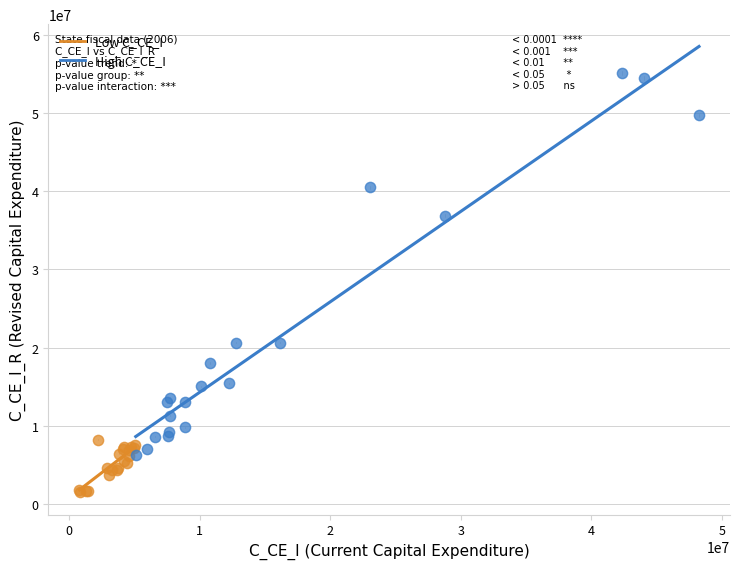

Which series has the widest spread of Y values?

High C_CE_I